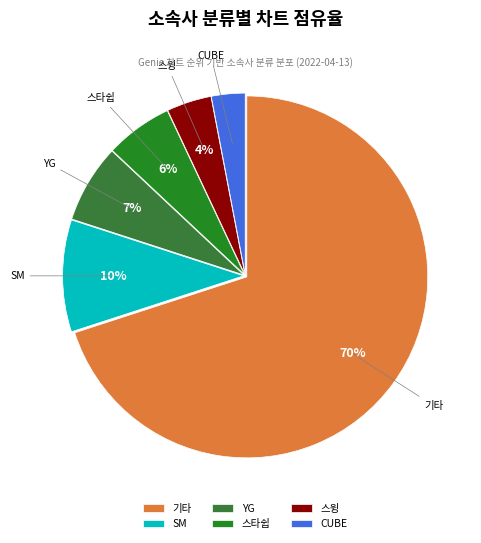

Do SM and CUBE together represent more than half of the pie?

No